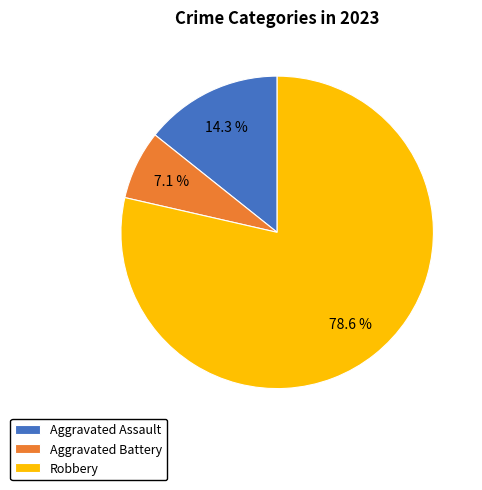

What is the smallest slice in the pie chart?

Aggravated Battery